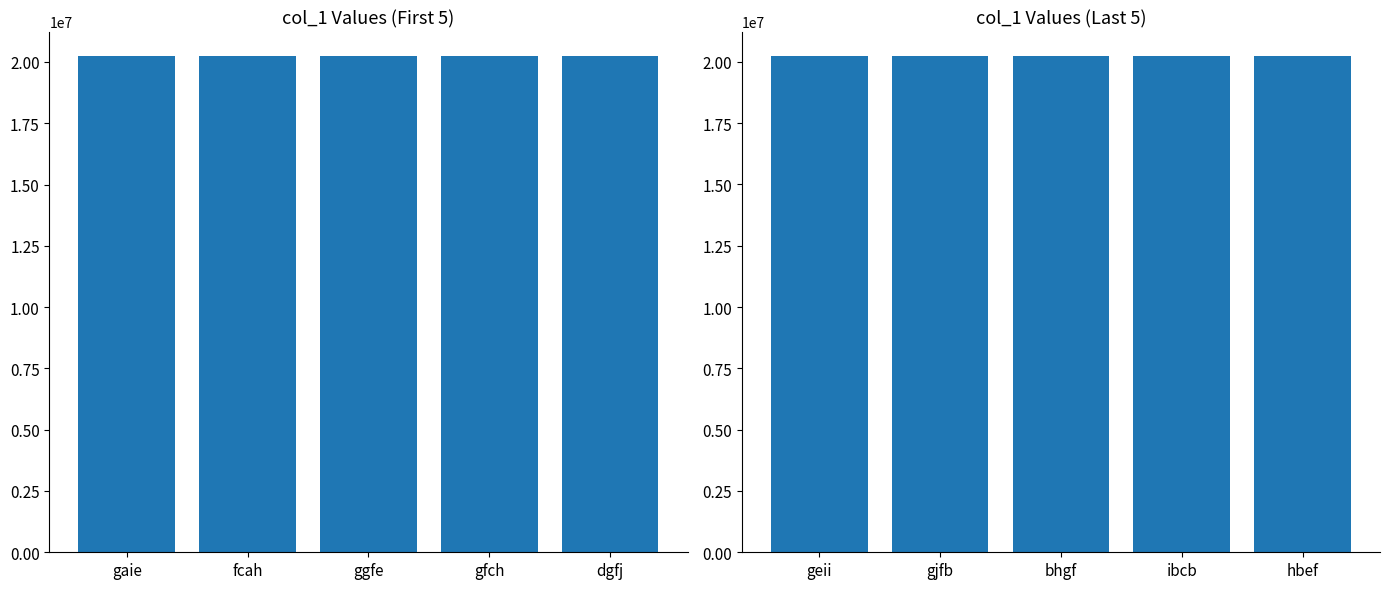

The col_1 (last 5) series shows 34358275 at bhgf. True or false?

False